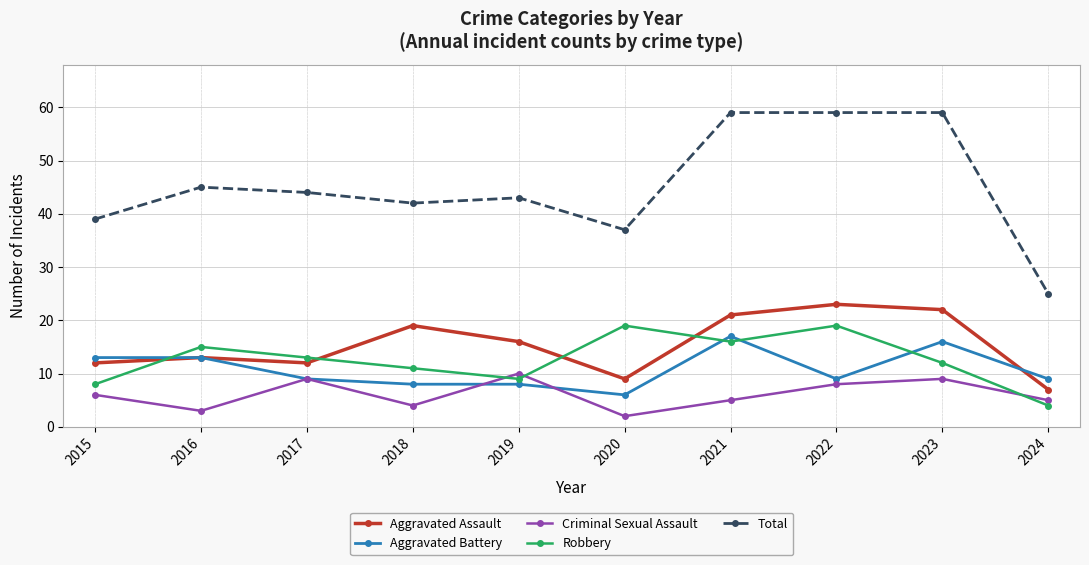

Which series has the largest total across all categories?

Total